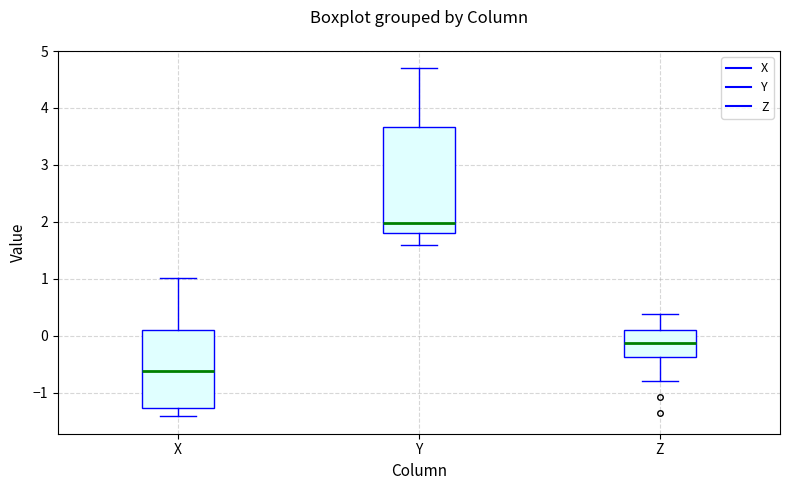

Which box is the tallest, from its lower edge to its upper edge?

Y